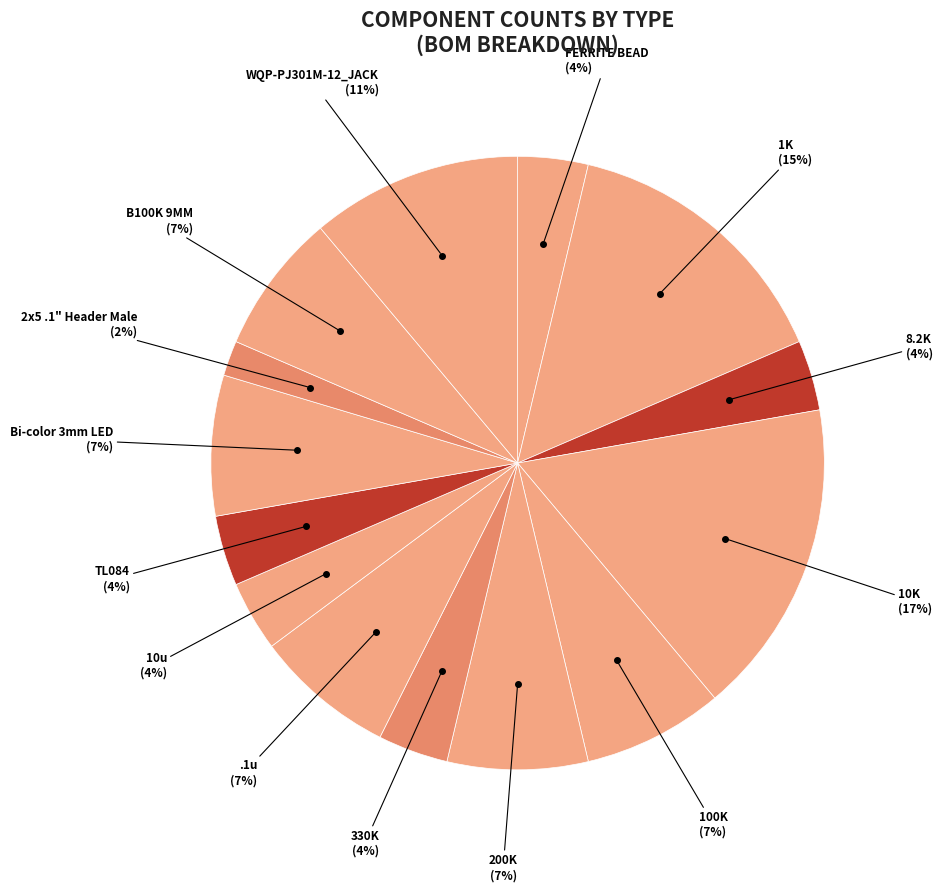

How many segments does this pie chart have?

14